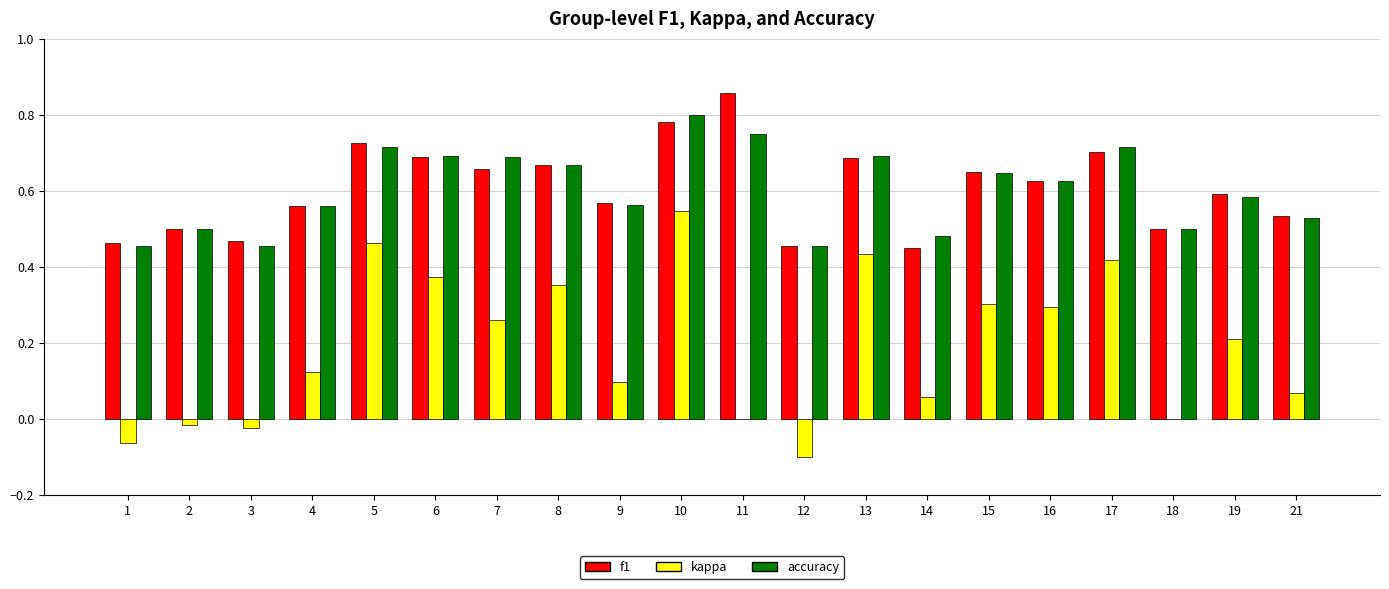

Which series changed the most between 3 and 17?

kappa